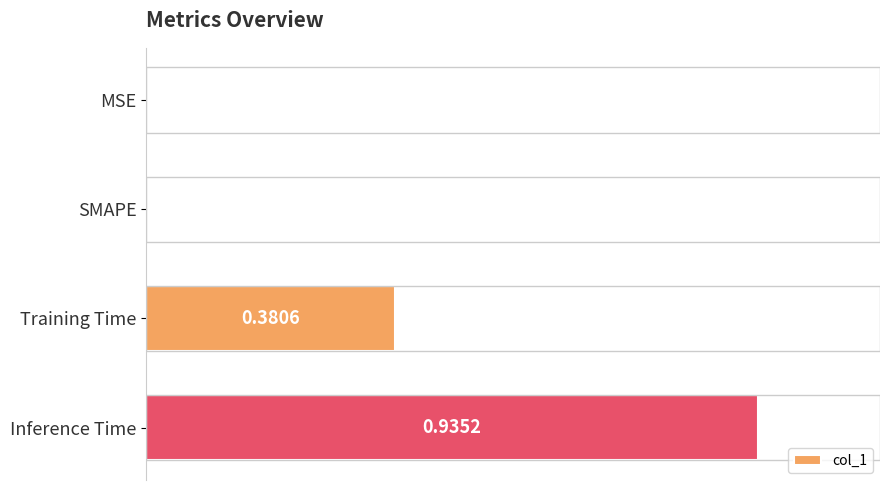

Which category has the highest value across all series?

Inference Time